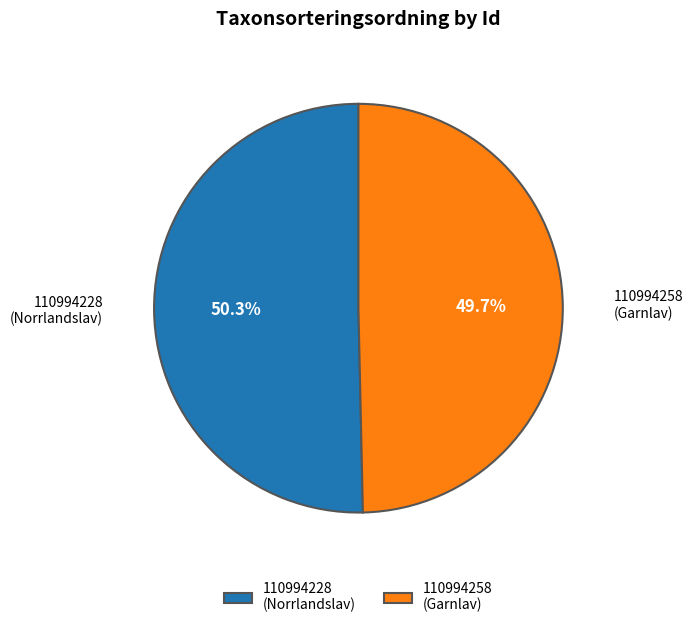

What percentage is NOT represented by 110994228?

49.7%